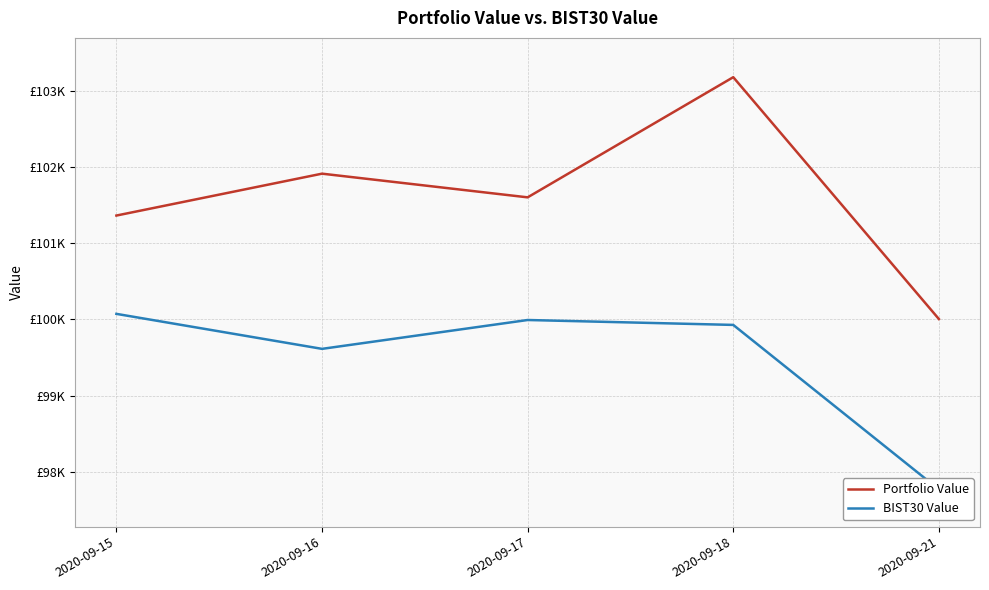

At which category does the chart reach its peak across all series?

2020-09-18